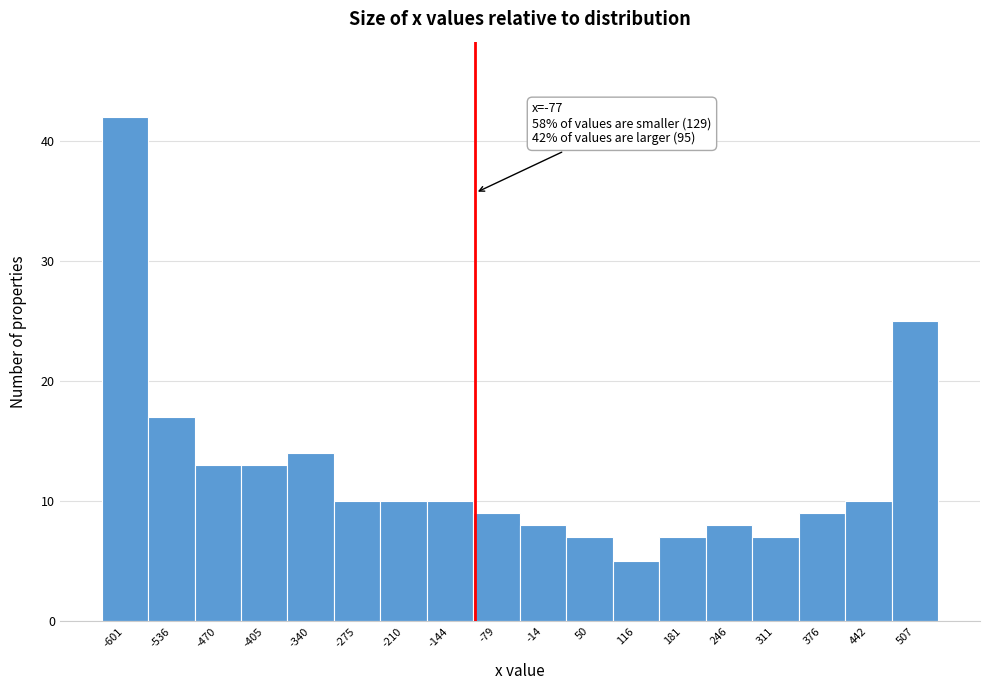

Reading right to left, list all the values displayed in this chart.

25	10	9	7	8	7	5	7	8	9	10	10	10	14	13	13	17	42